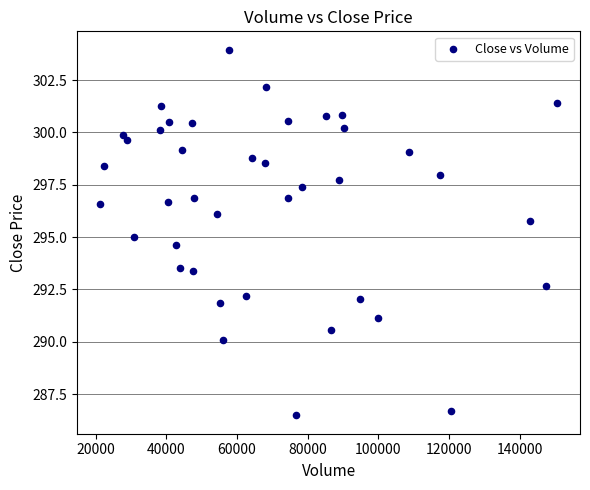

What is the range of Y values (max minus min)?

17.5